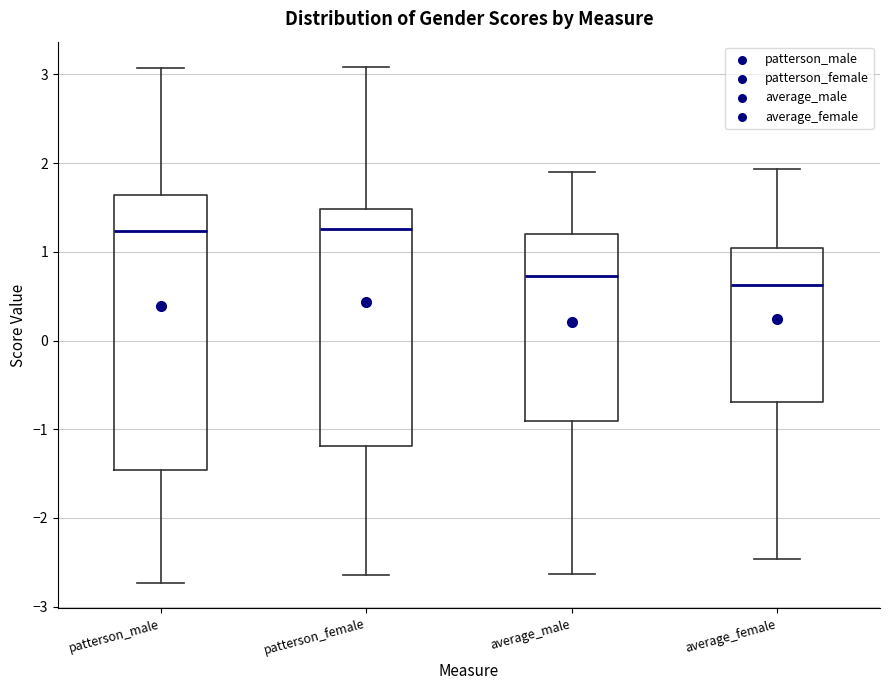

Reading left to right, transcribe this box plot: for each box, give where its median line is, the range the box spans, and where its two whiskers end, as read against the y-axis. The values are not printed on the chart, so give them approximately, as read against the axis.

patterson_male: median 1.2, box -1.5 to 1.6, whiskers -2.7 to 3.1
patterson_female: median 1.3, box -1.2 to 1.5, whiskers -2.6 to 3.1
average_male: median 0.7, box -0.9 to 1.2, whiskers -2.6 to 1.9
average_female: median 0.6, box -0.7 to 1.0, whiskers -2.5 to 1.9